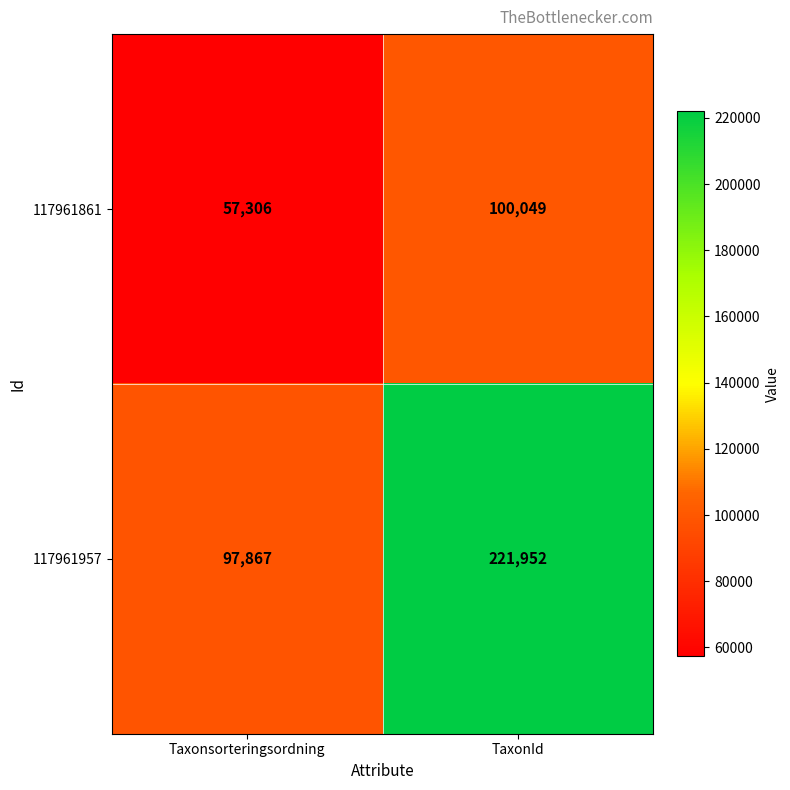

Count the number of categories in the chart.

2